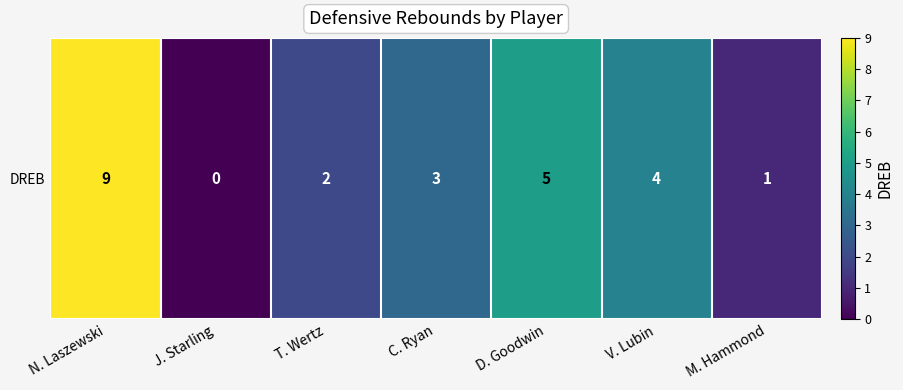

Where does the data first go above 3?

N. Laszewski